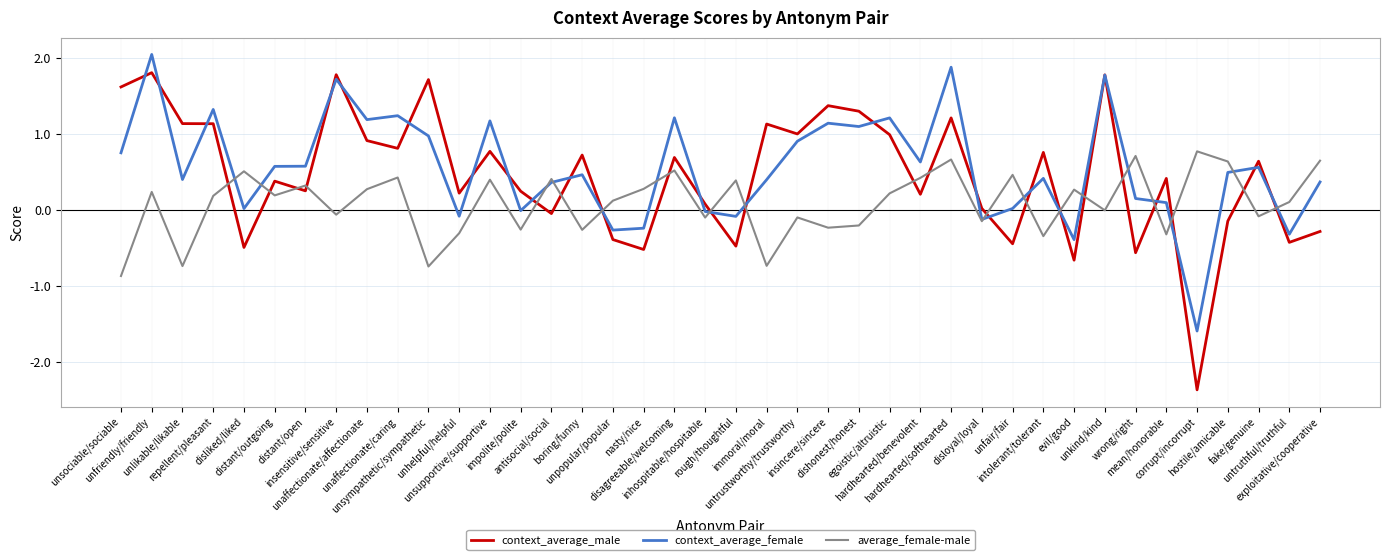

After their last crossing, which series has the higher values: context_average_male or average_female-male?

average_female-male